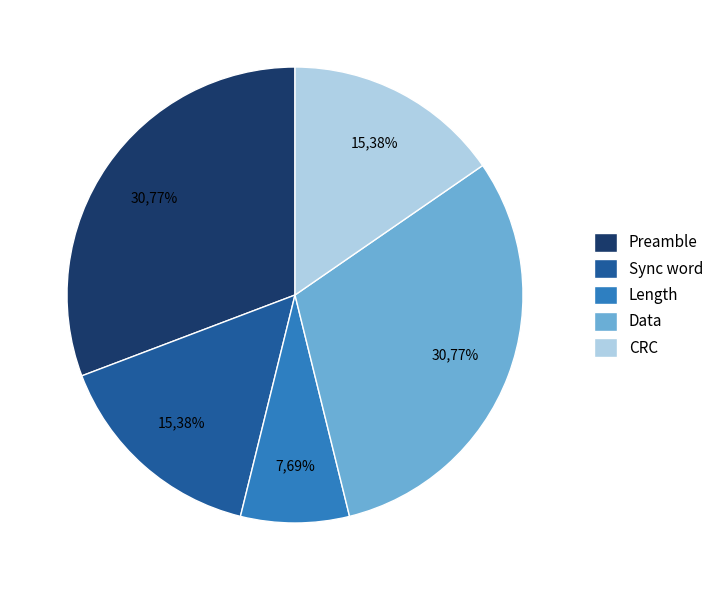

True or false: Data accounts for 31% of the total.

True